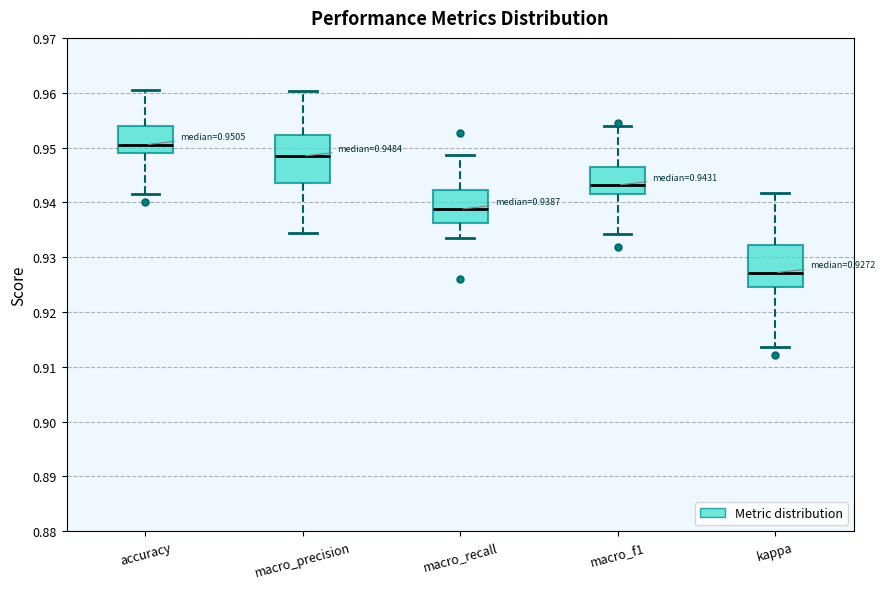

Which box is the tallest, from its lower edge to its upper edge?

macro_precision